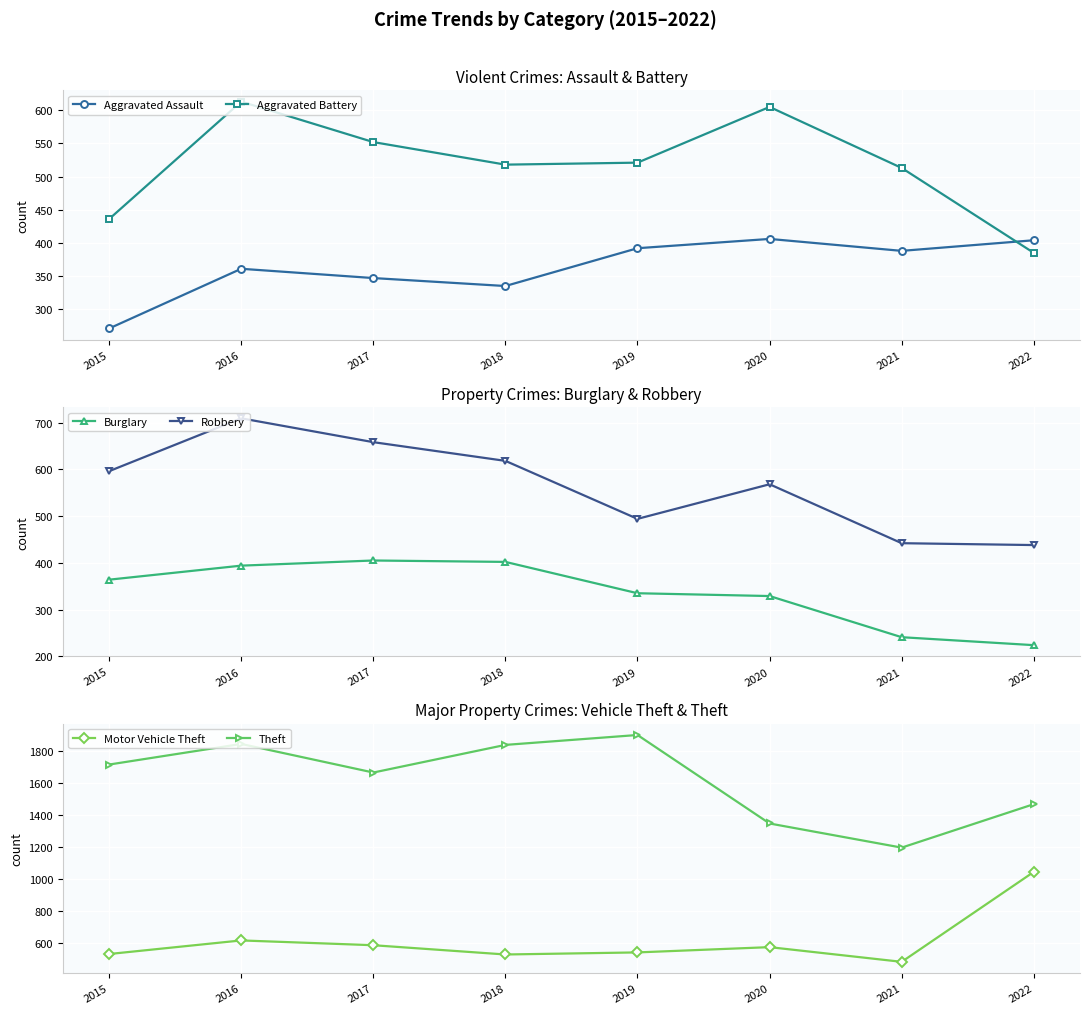

The Motor Vehicle Theft series shows 929 at 2016. True or false?

False